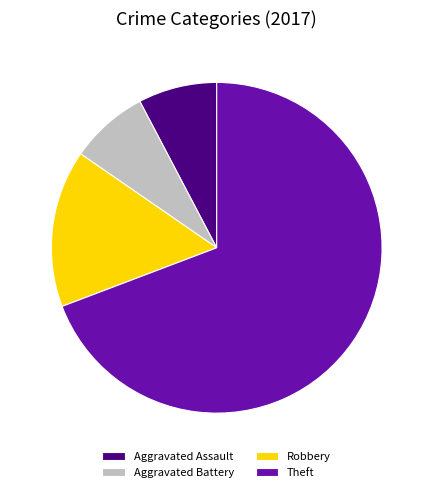

Which has a higher value, Robbery or Aggravated Battery?

Robbery